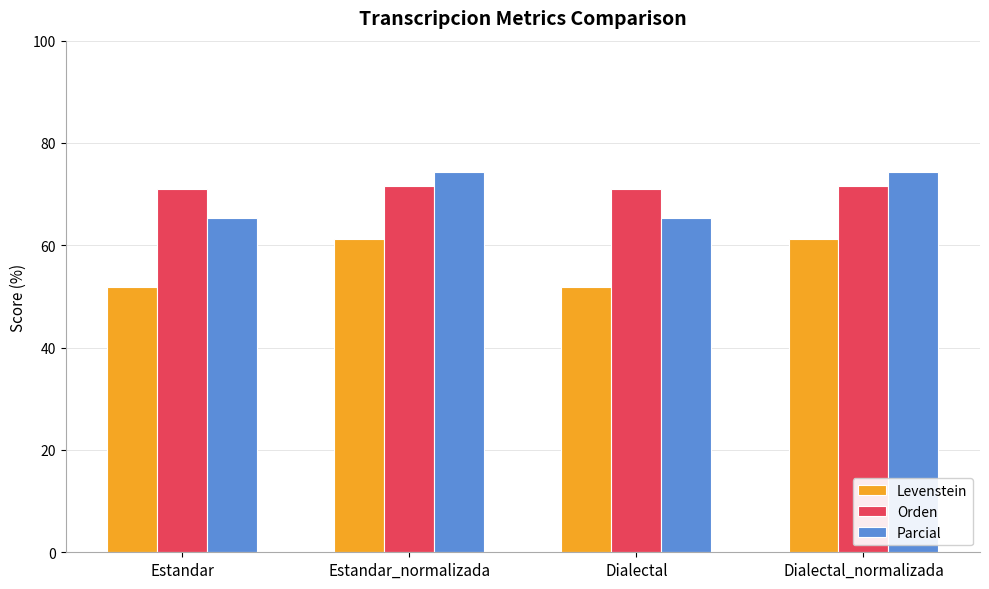

What is the difference between the Parcial values at Estandar and Dialectal_normalizada?

9.0